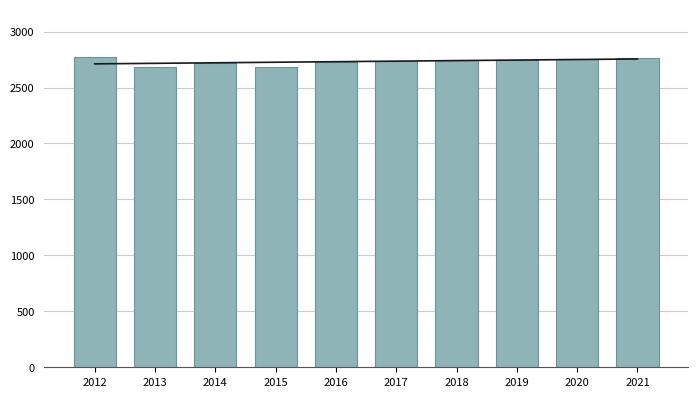

What is the maximum value shown in the chart?

2771